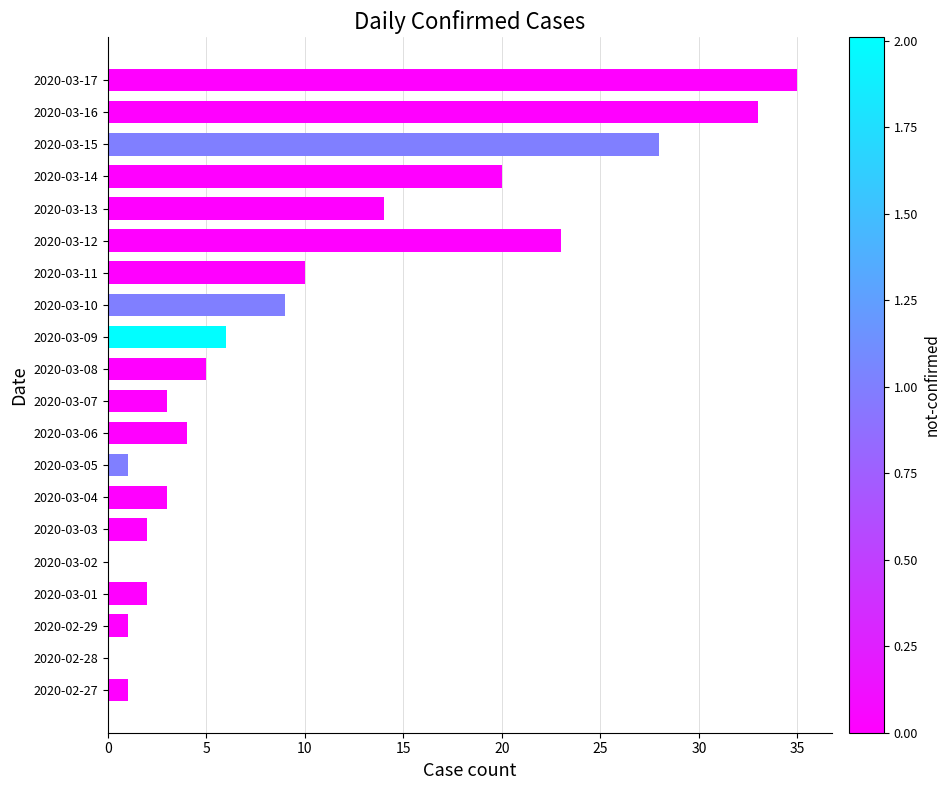

Which has a higher value, 2020-03-11 or 2020-03-16?

2020-03-16